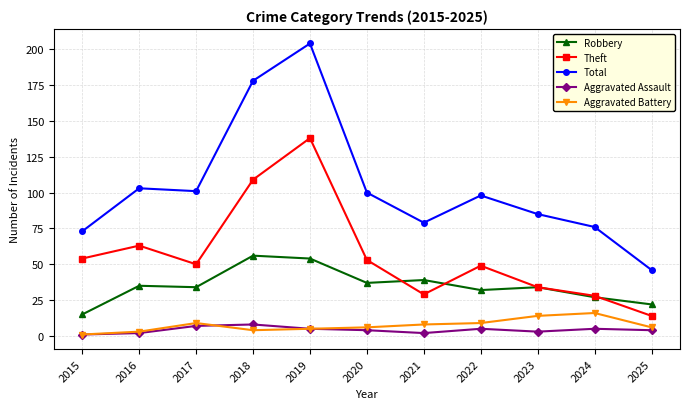

Which series changed the most between 2020 and 2021?

Theft